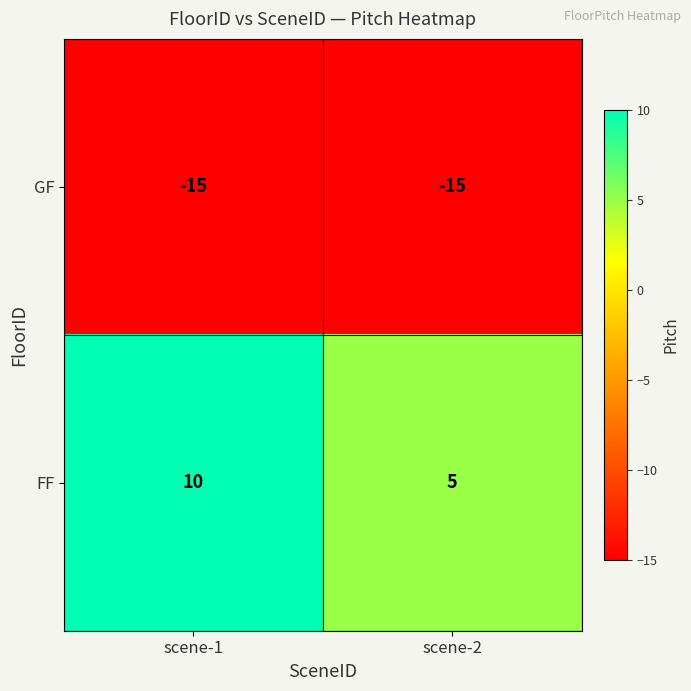

What is the greatest value displayed?

10